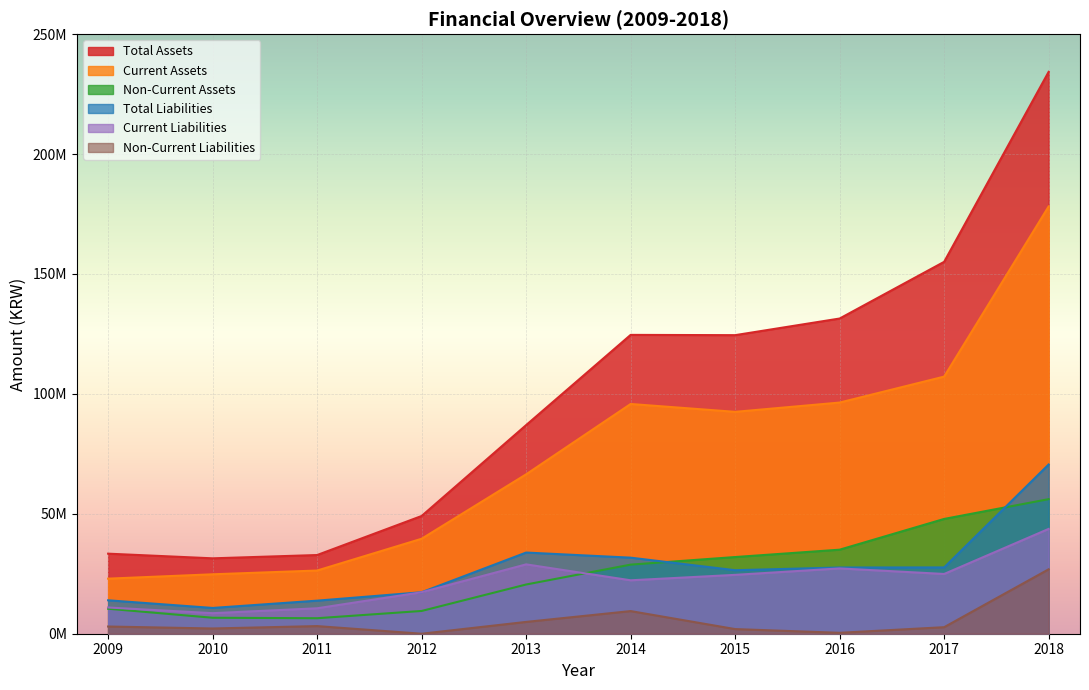

What is the approximate value of Current Assets at 2015?

92519010